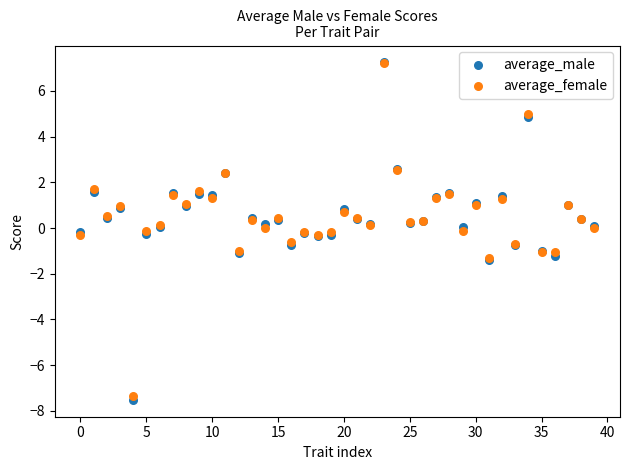

Which series has the largest Y range (max minus min)?

average_male